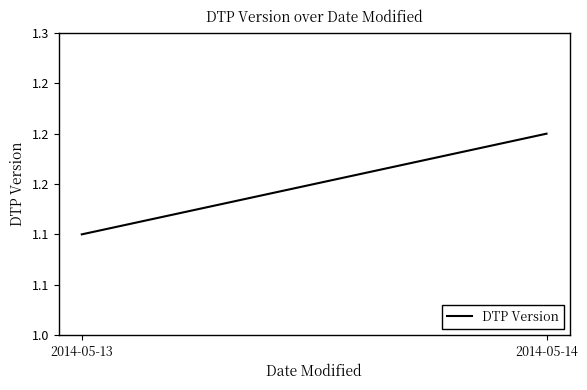

Reading left to right, extract all data points from this chart.

1.1	1.2